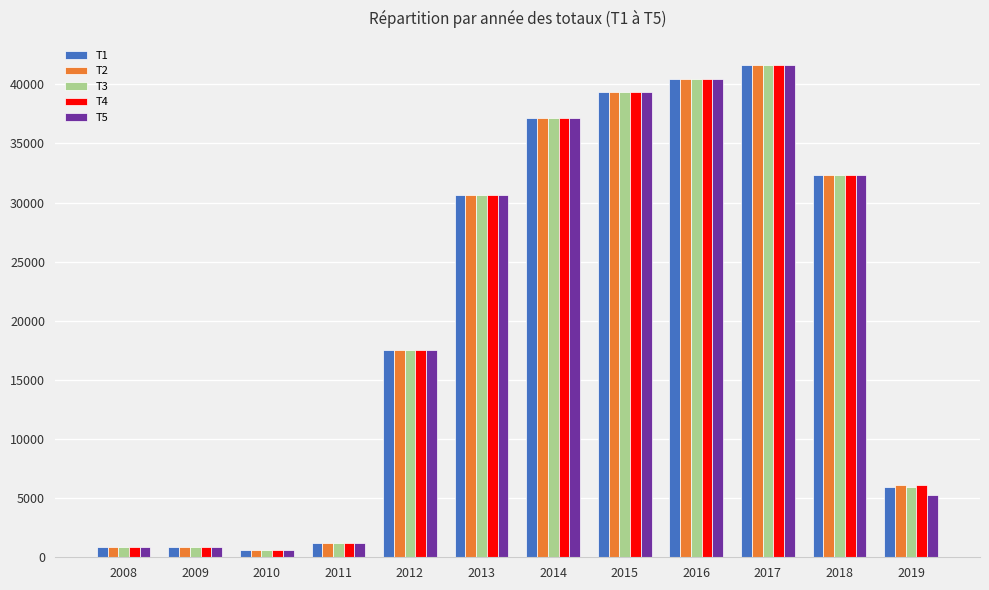

Which category has the highest value in the T5 series?

2017